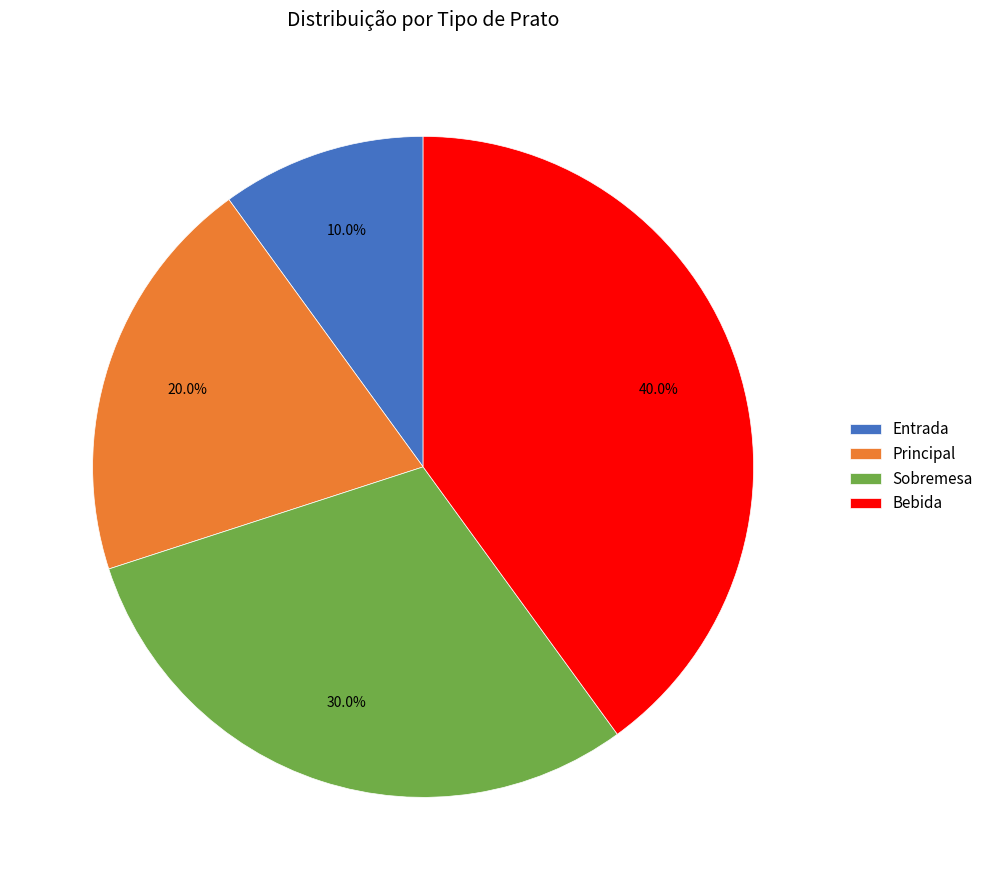

What percentage do Principal and Sobremesa together represent?

50.0%